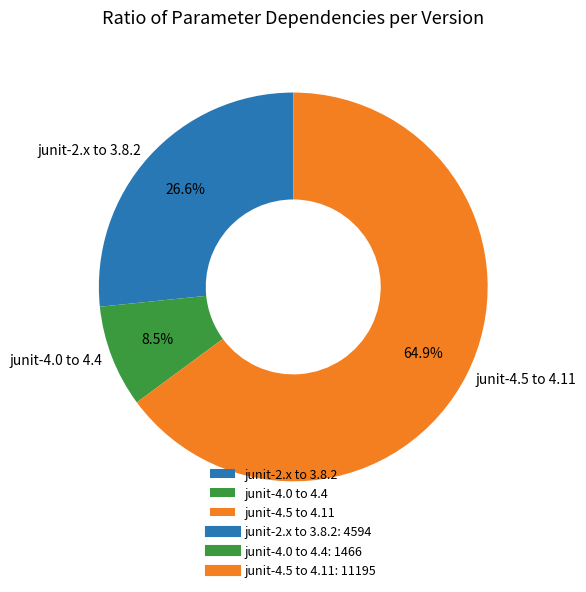

Which has a higher value, junit-4.0 to 4.4 or junit-2.x to 3.8.2?

junit-2.x to 3.8.2